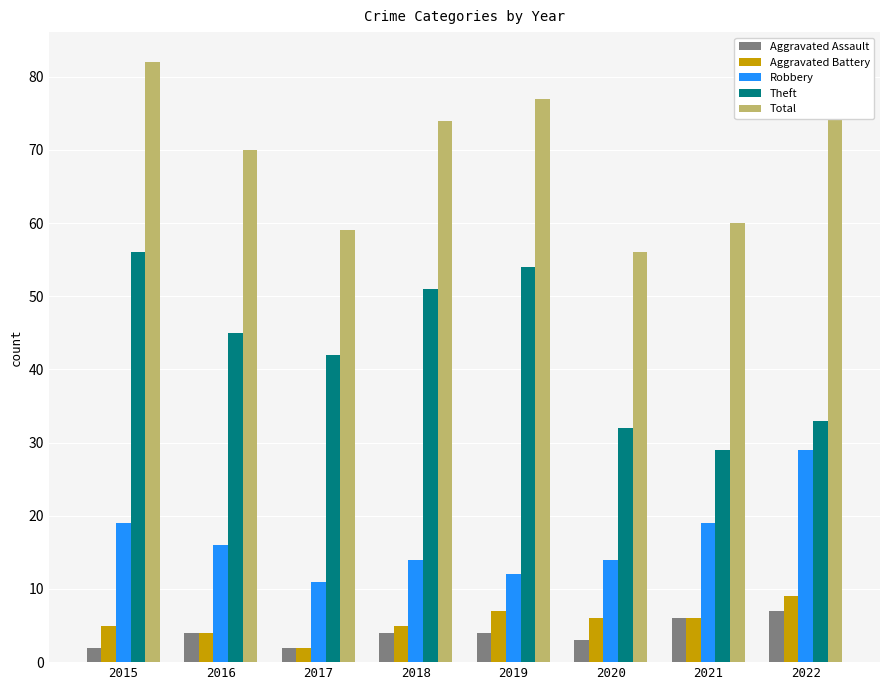

Count the number of categories in the chart.

8